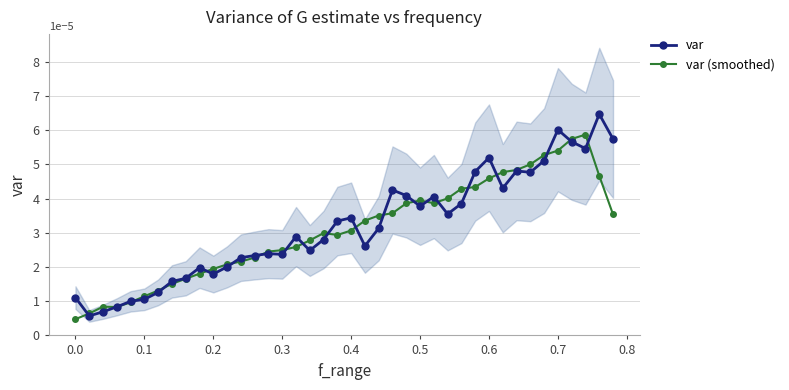

How many times do var (smoothed) and var cross each other?

20